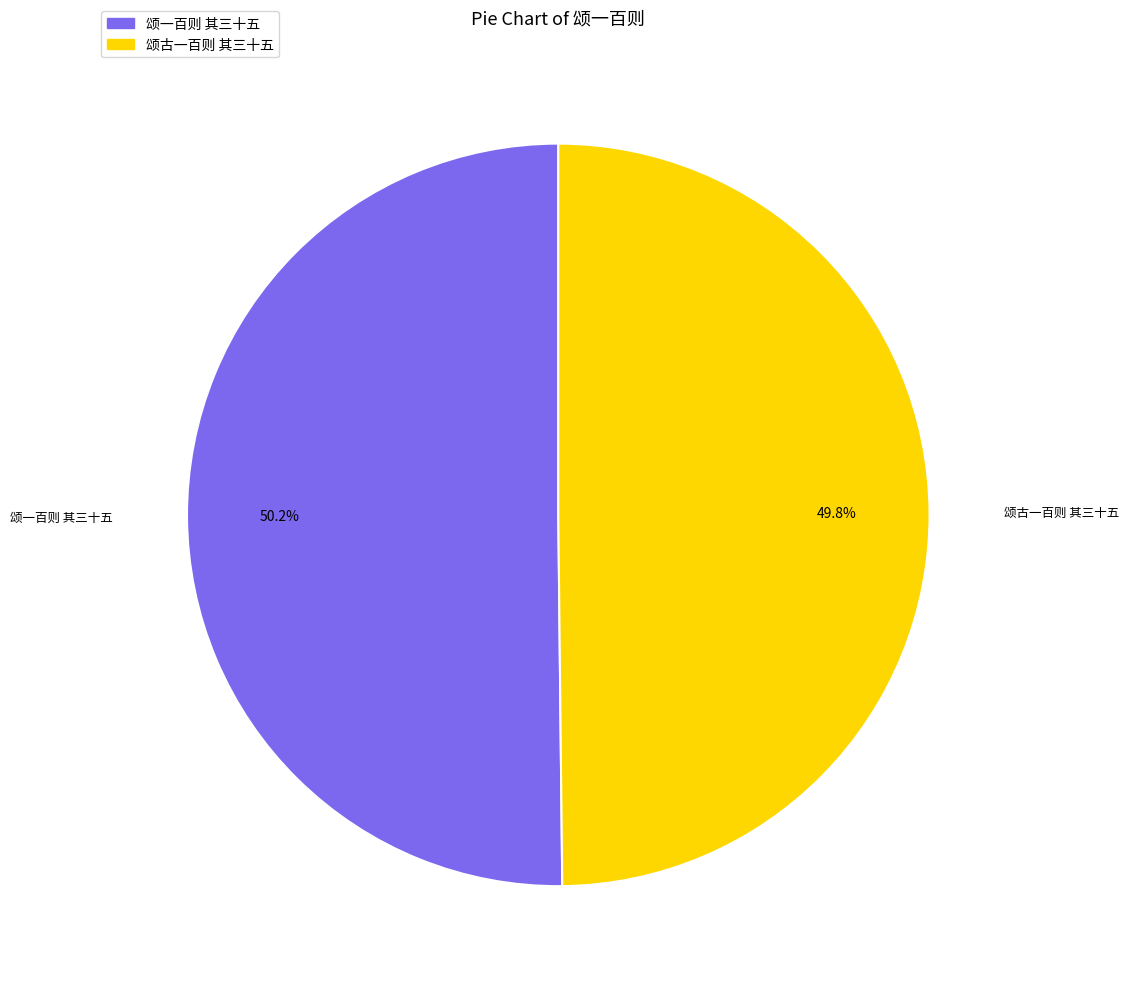

How many segments does this pie chart have?

2